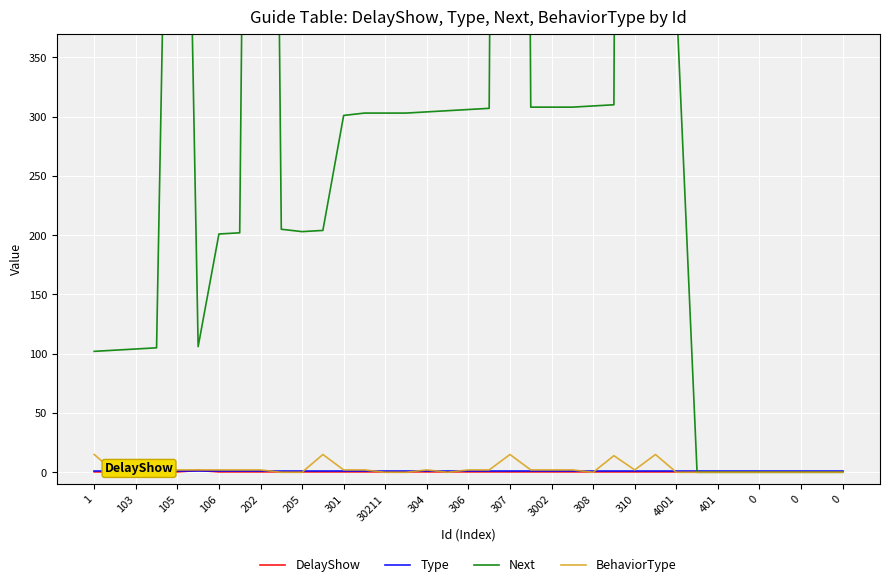

Which series has the widest spread of values?

Next